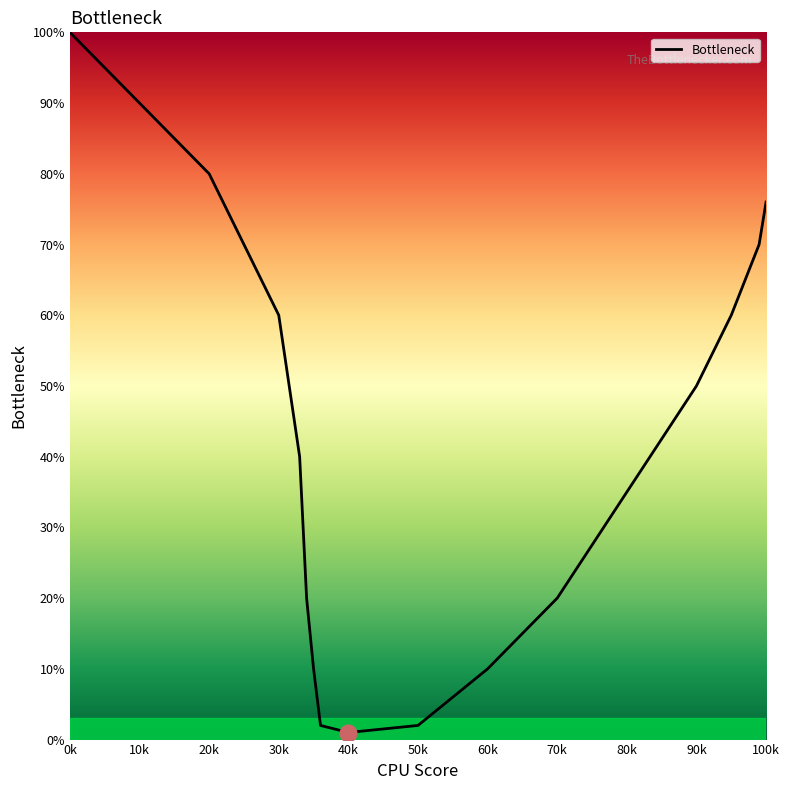

What is the difference between the second highest and minimum values?

89